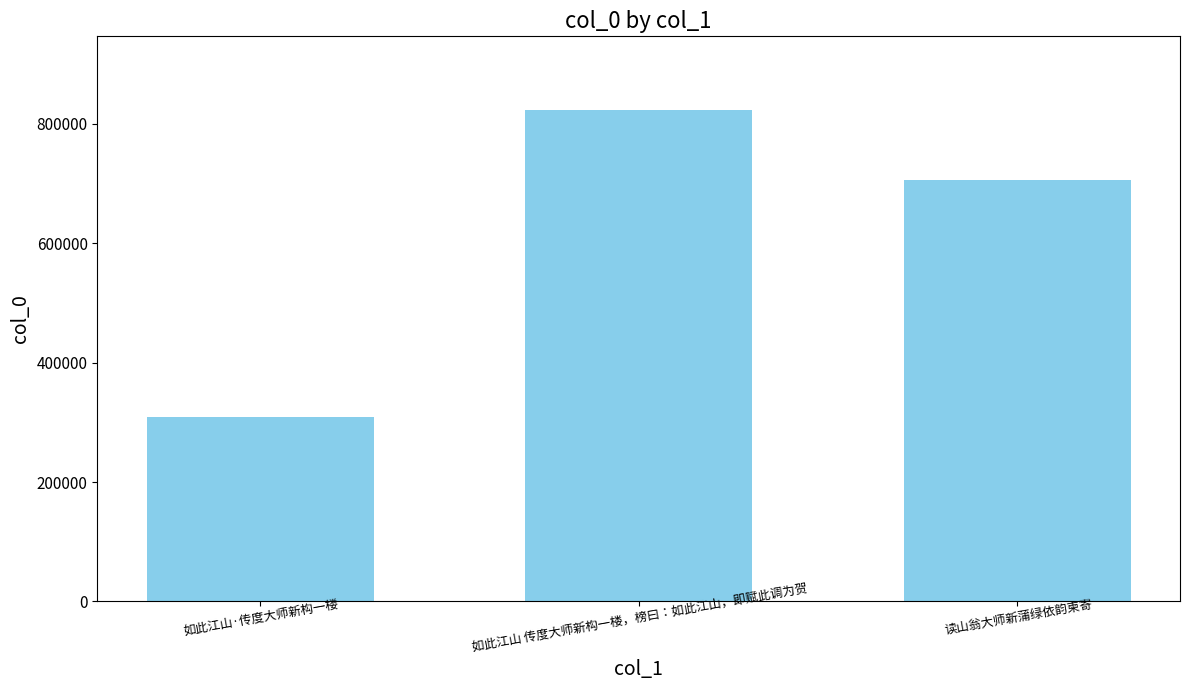

Reading left to right, transcribe all the data shown in this chart.

如此江山·传度大师新构一楼=308143	如此江山 传度大师新构一楼，榜曰：如此江山，即赋此调为贺=823249	读山翁大师新蒲绿依韵柬寄=705809